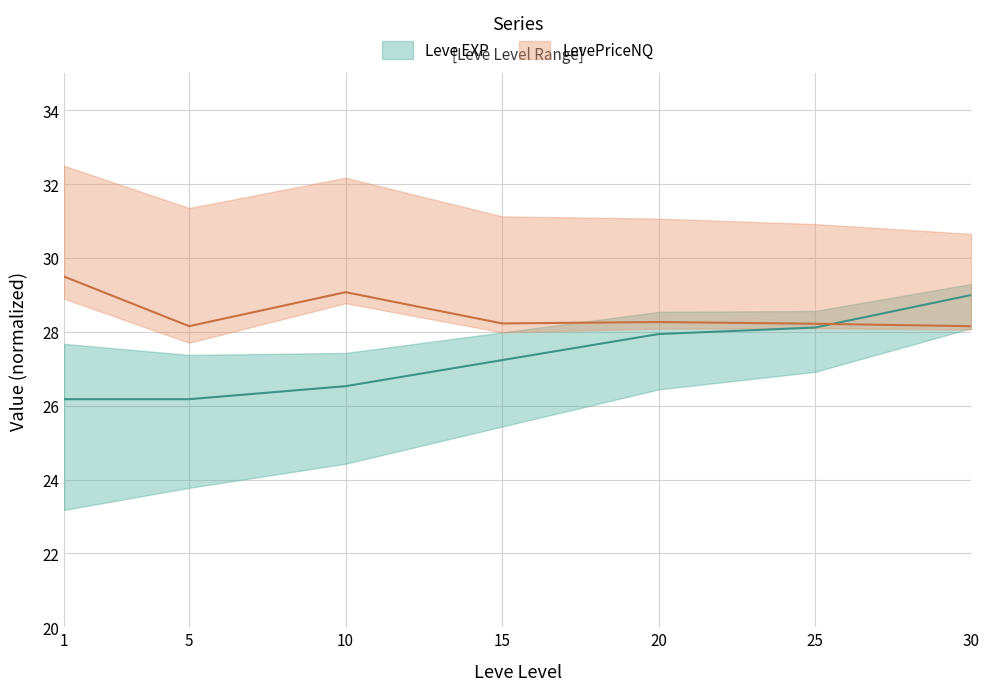

Which series changed the most between 15 and 25?

Leve EXP